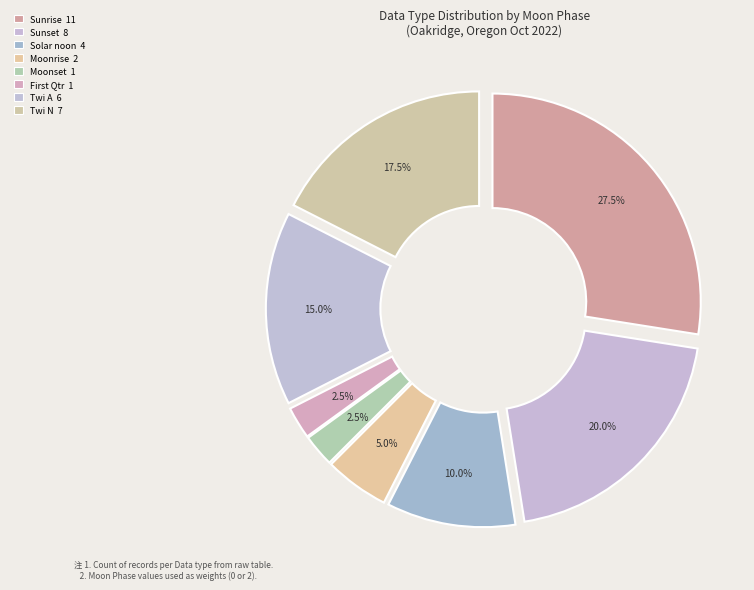

Which slice is the largest?

Sunrise